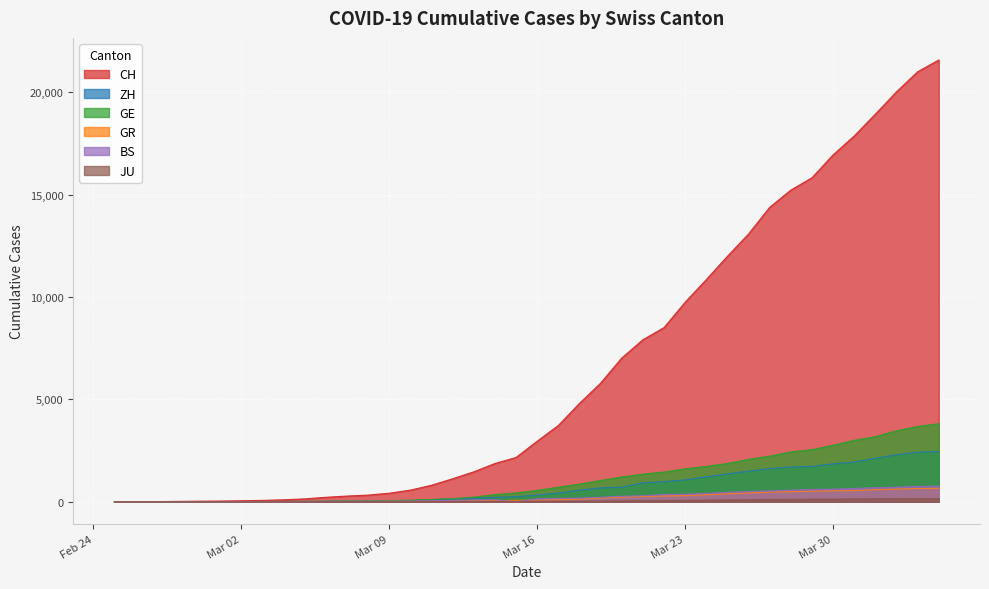

Which series has the largest total across all categories?

CH